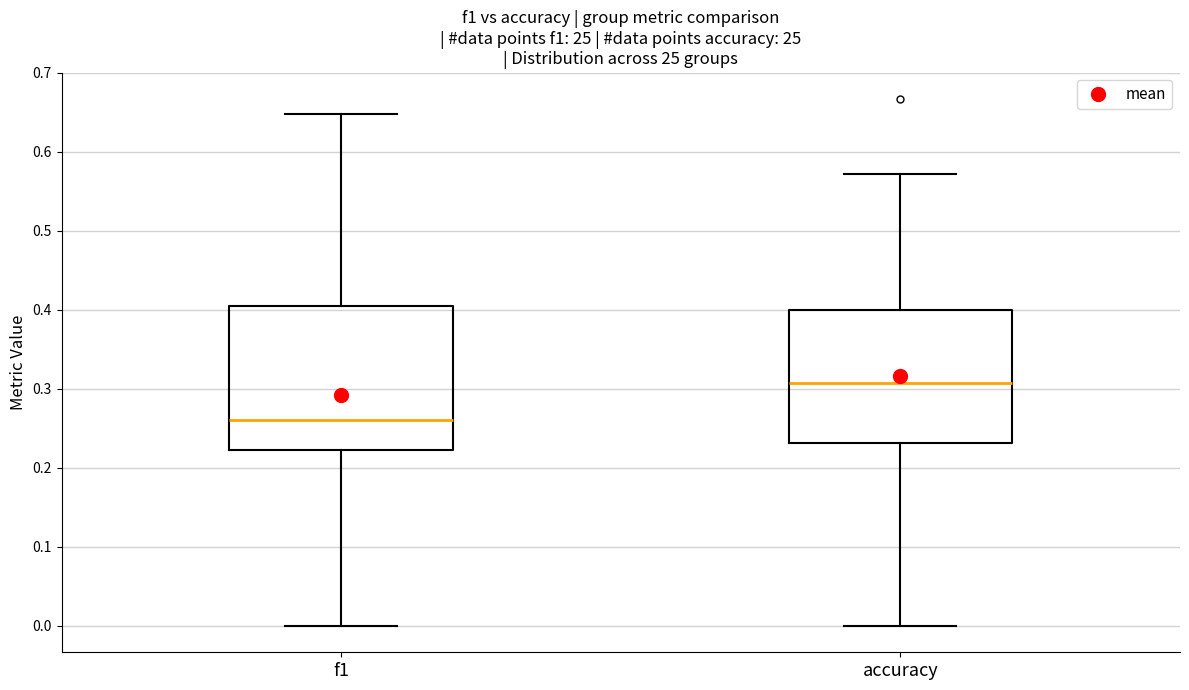

Which box has the lowest median line?

f1